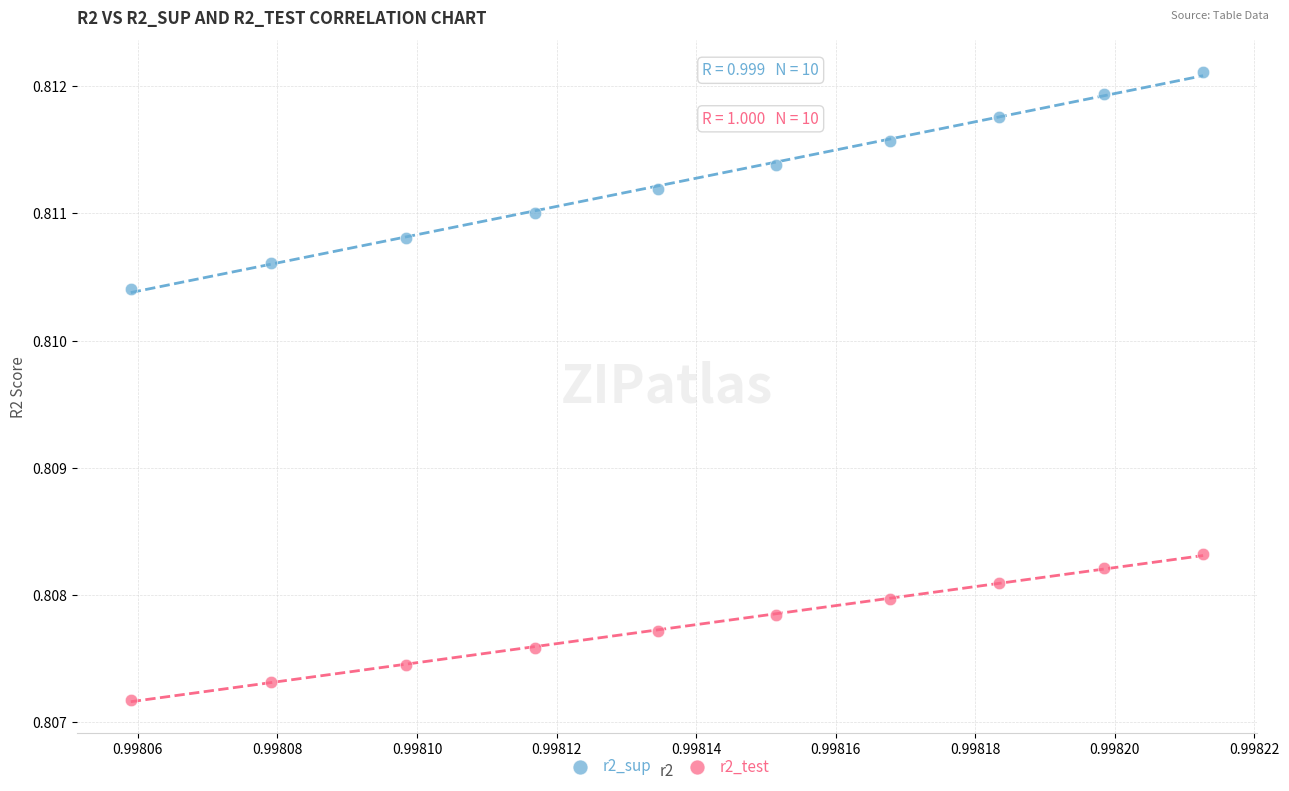

What are all the series names shown in the legend?

r2_sup, r2_test